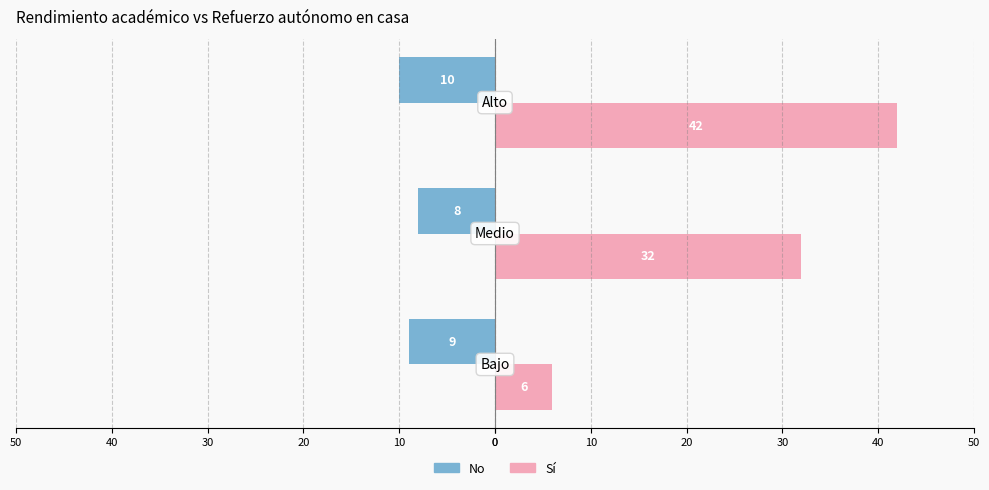

The Sí series shows 25 at 20. True or false?

False